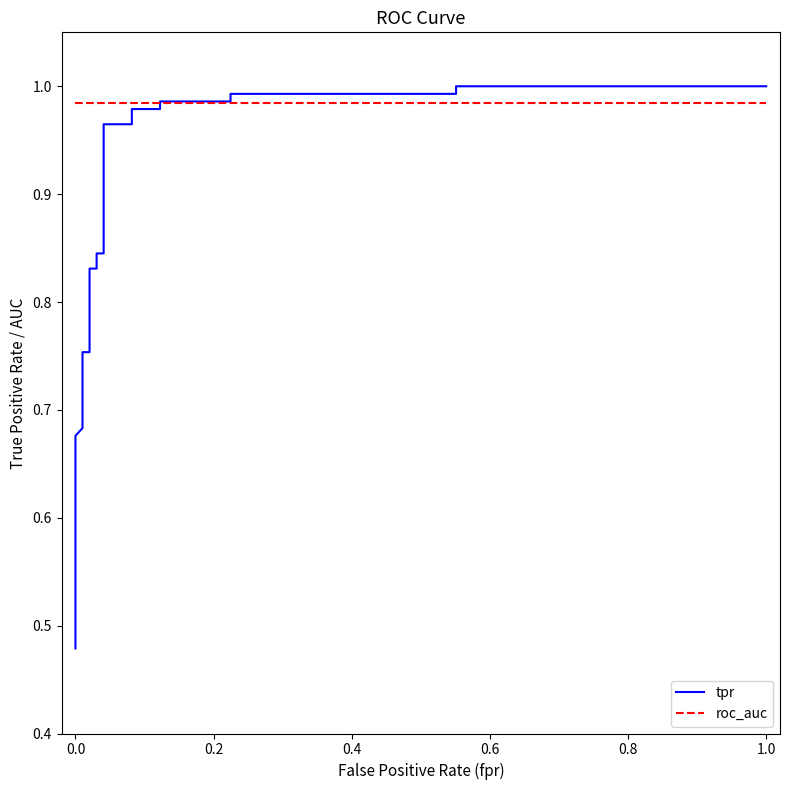

At how many categories does at least one series exceed 0?

25